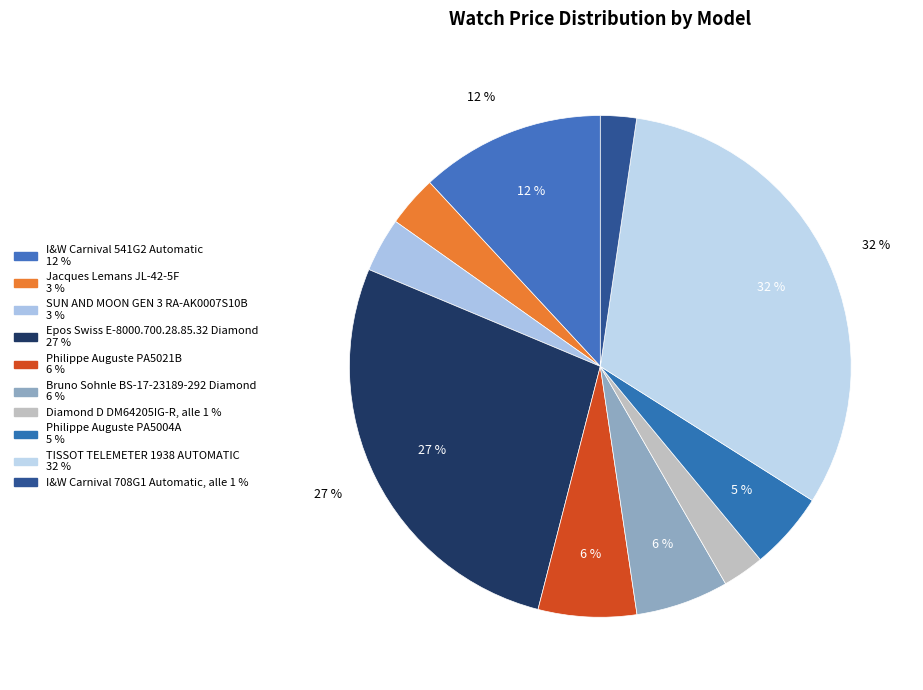

Count the number of slices in the pie.

10